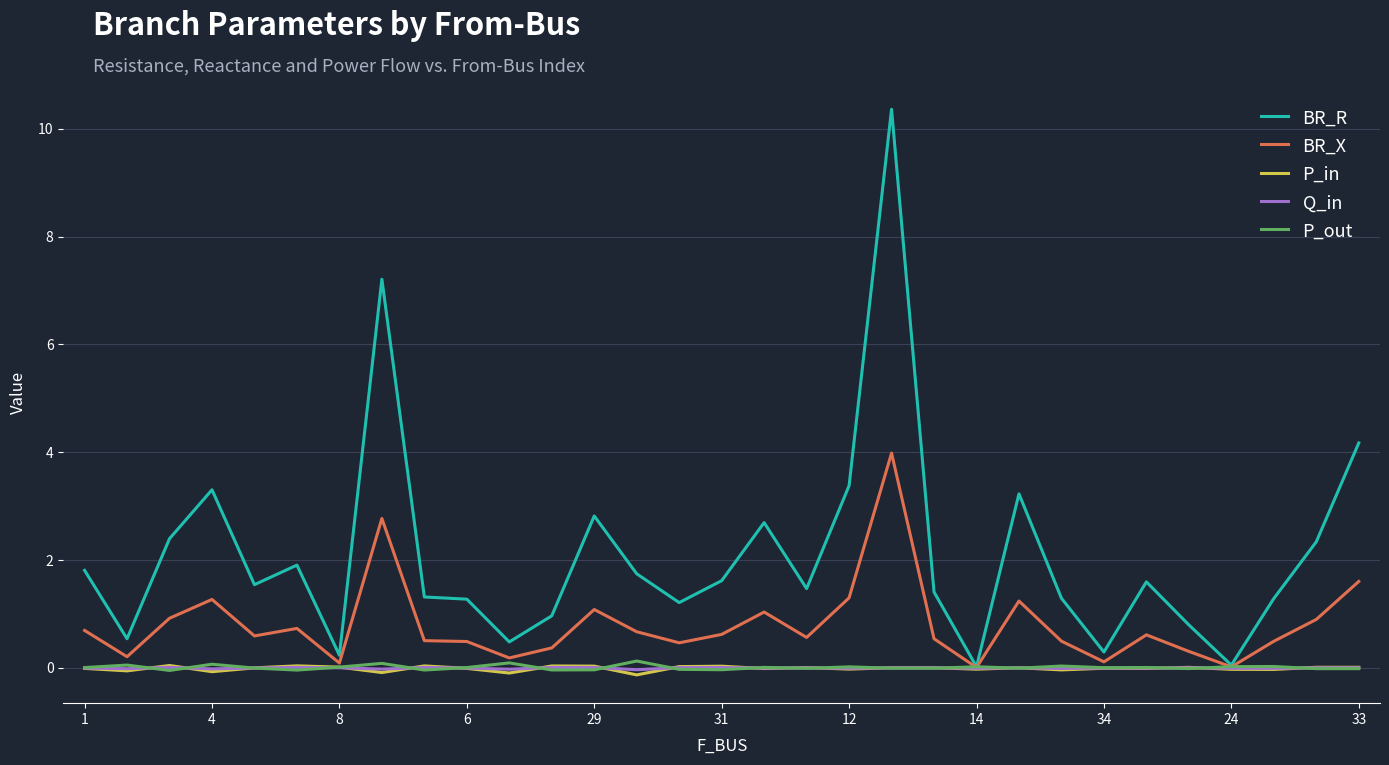

What is the maximum value shown in the chart?

10.4